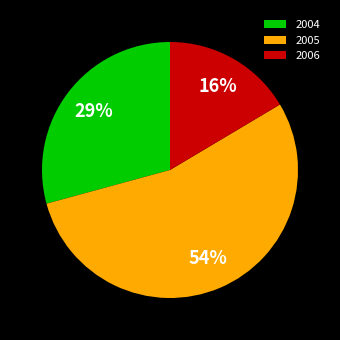

Count the number of slices in the pie.

3